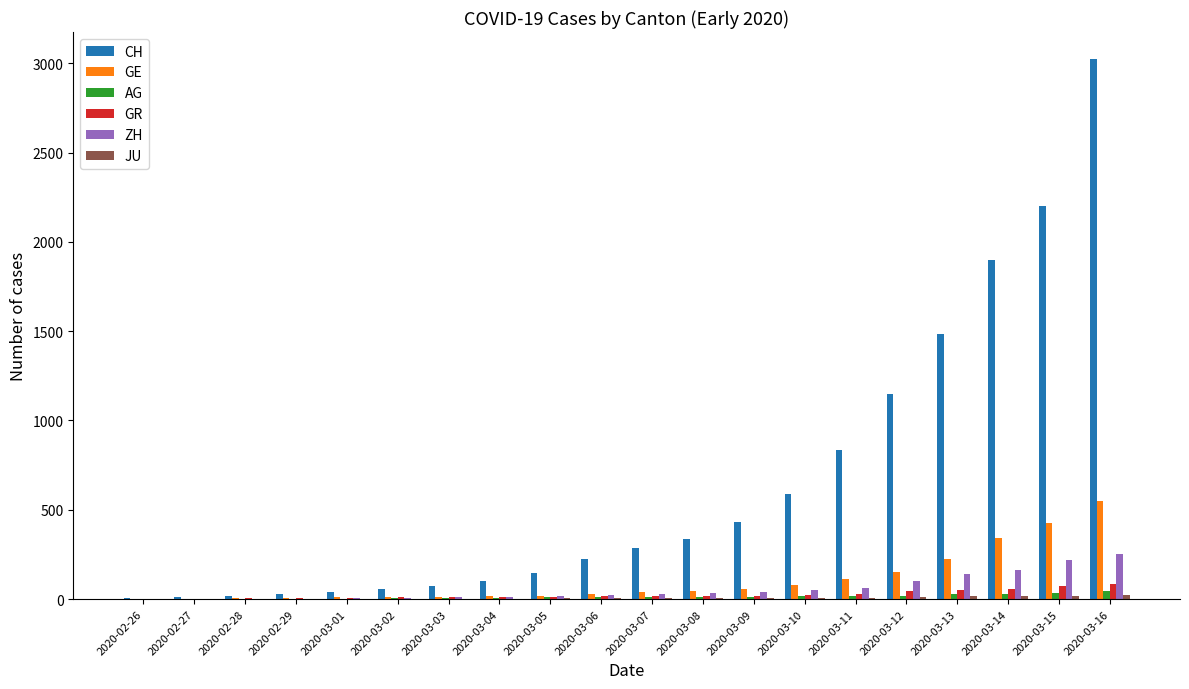

Which series has the largest range (max minus min)?

CH